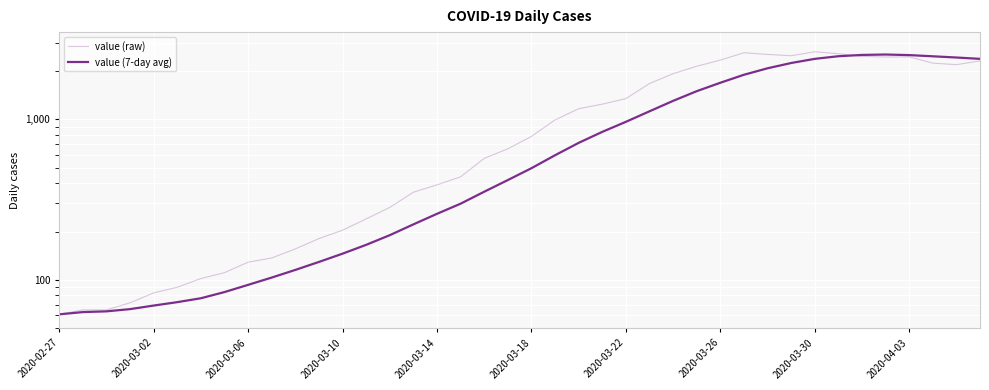

After their last crossing, which series has the higher values: value (7-day avg) or value (raw)?

value (7-day avg)